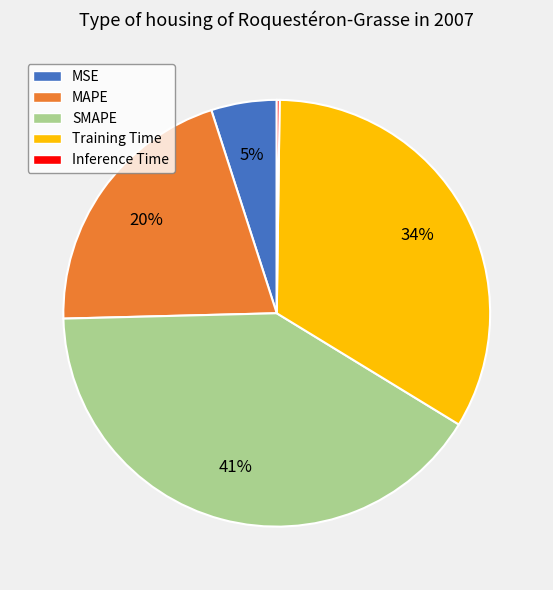

Which category has the biggest portion of the pie?

SMAPE